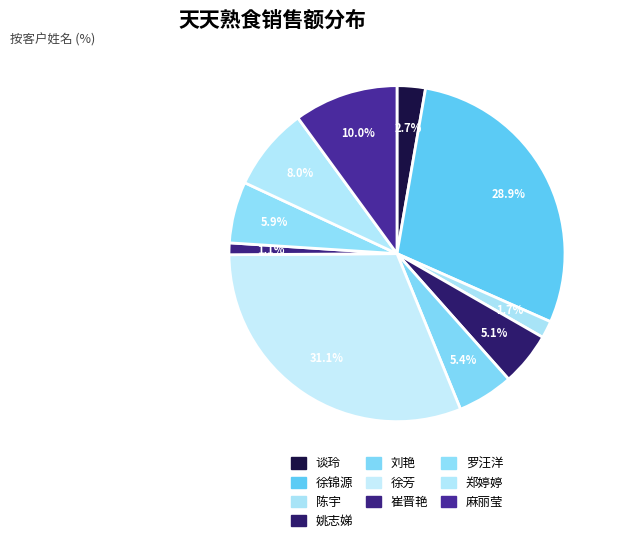

To the nearest percent, what is the difference between the 麻丽莹 and 陈宇 slice percentages?

8%